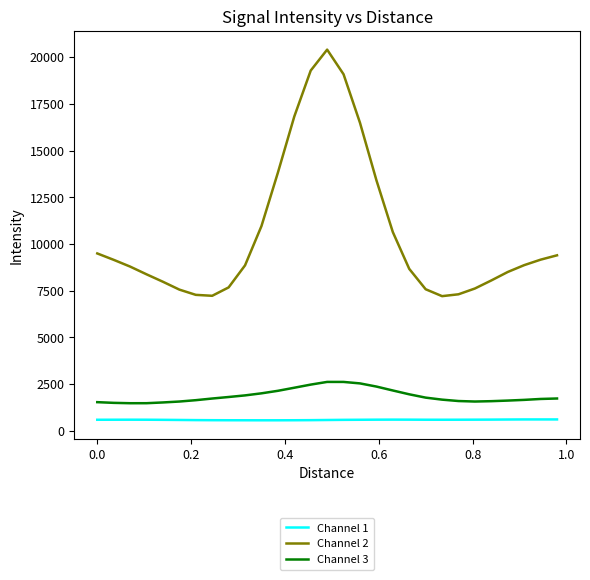

True or false: Channel 3 and Channel 1 intersect in this chart.

False